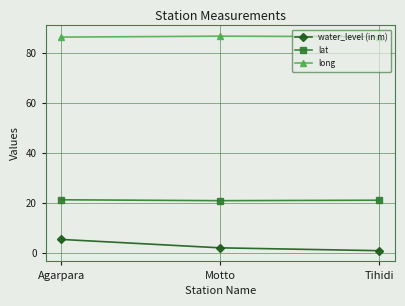

The value of lat at Tihidi is 5.5. True or false?

False